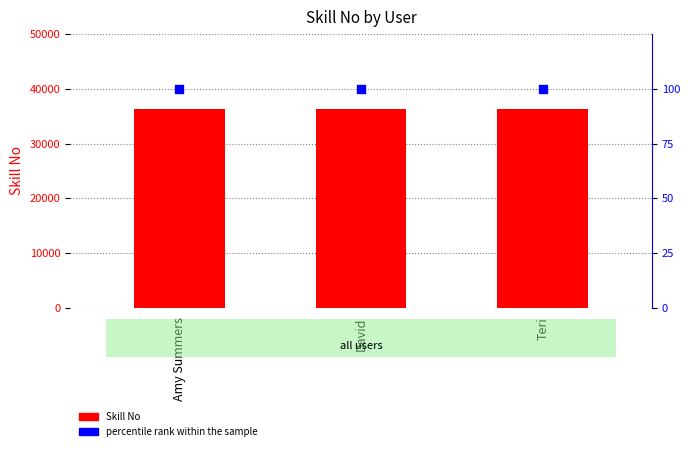

What is the total value across all series at David?

36445